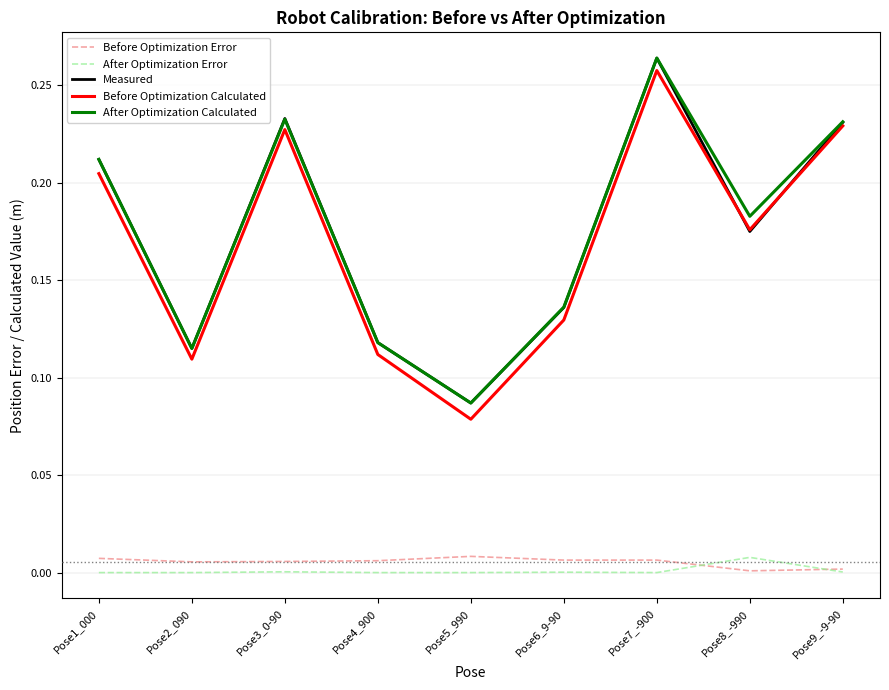

Count the After Optimization Calculated values in the range 0 to 1.

9